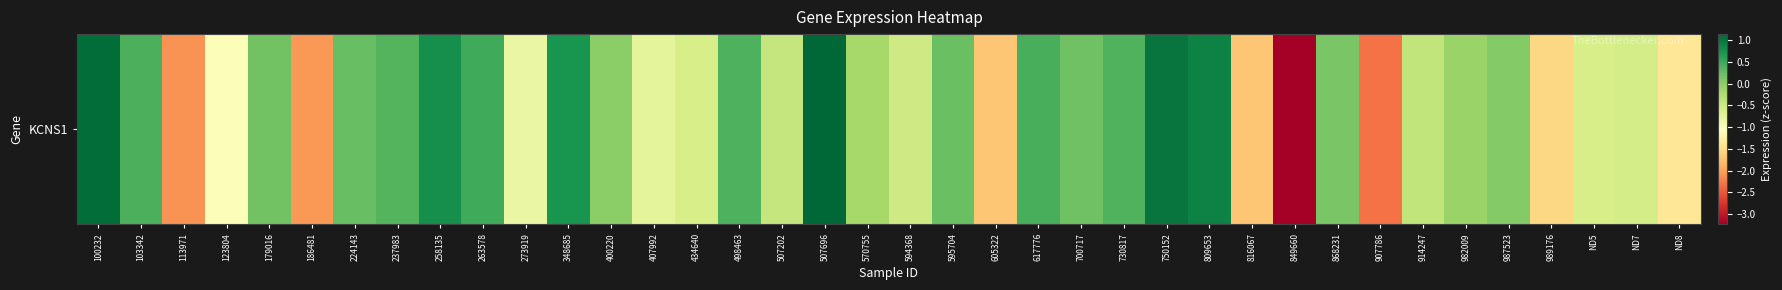

Count the number of data series in this chart.

1